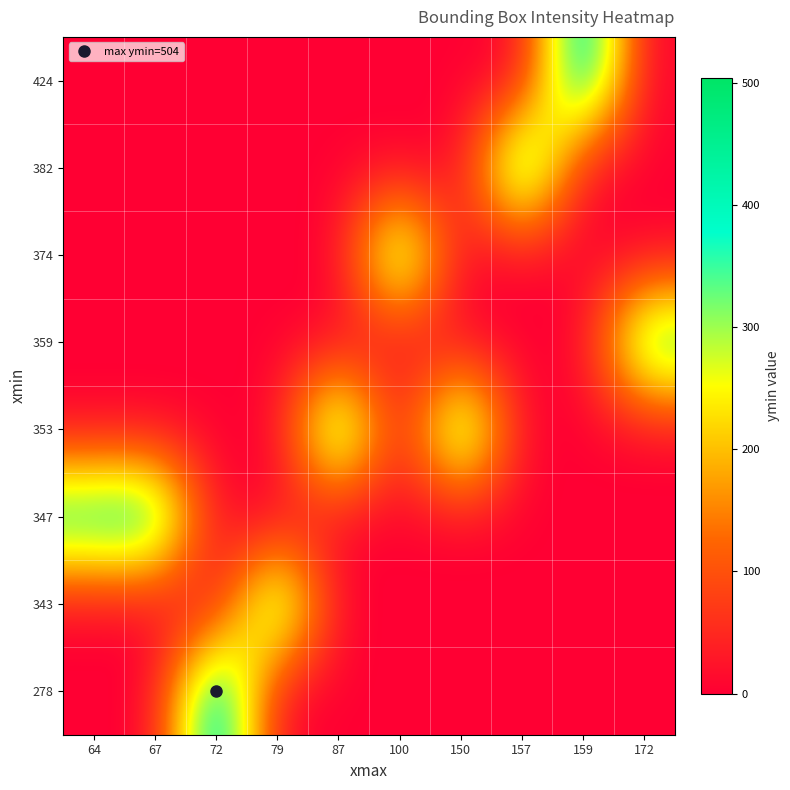

Reading right to left, what are all the values shown in this chart?

278: 172=0	159=0	157=0	150=0	100=0	87=0	79=0	72=504	67=0	64=0
343: 172=0	159=0	157=0	150=0	100=0	87=0	79=431	72=0	67=0	64=0
347: 172=0	159=0	157=0	150=0	100=0	87=0	79=0	72=0	67=459	64=435
353: 172=0	159=0	157=0	150=452	100=0	87=458	79=0	72=0	67=0	64=0
359: 172=418	159=0	157=0	150=0	100=0	87=0	79=0	72=0	67=0	64=0
374: 172=0	159=0	157=0	150=0	100=427	87=0	79=0	72=0	67=0	64=0
382: 172=0	159=0	157=480	150=0	100=0	87=0	79=0	72=0	67=0	64=0
424: 172=0	159=495	157=0	150=0	100=0	87=0	79=0	72=0	67=0	64=0